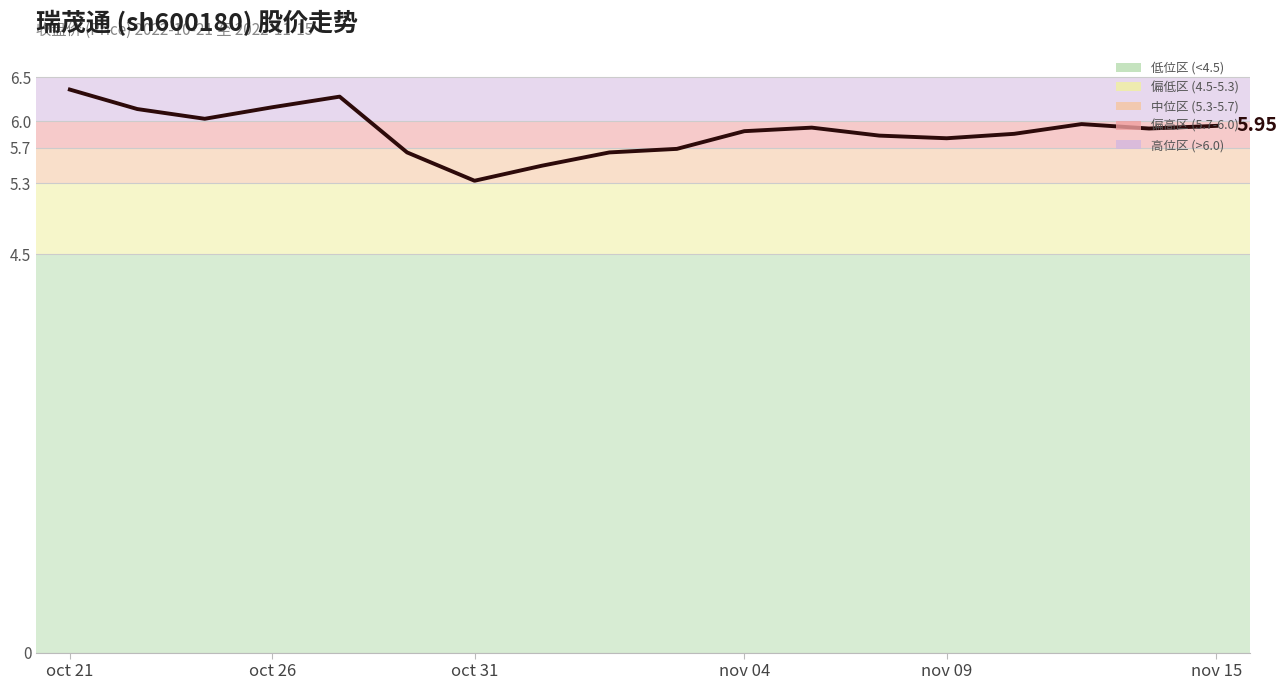

How many lines are shown in the chart?

1